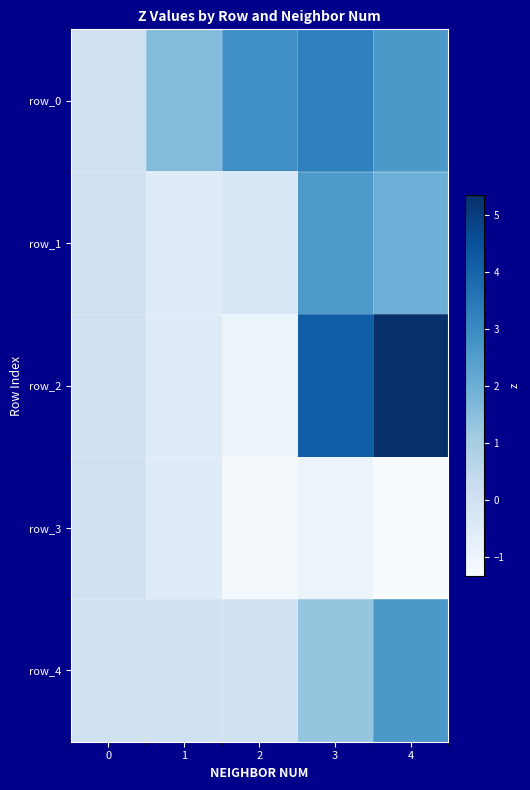

Reading right to left, transcribe all the data shown in this chart.

row_0: 4=2.7	3=3.3	2=2.9	1=1.6	0=0.0
row_1: 4=2.0	3=2.6	2=-0.3	1=-0.5	0=0.0
row_2: 4=5.3	3=4.2	2=-0.9	1=-0.5	0=0.0
row_3: 4=-1.3	3=-1.0	2=-1.2	1=-0.5	0=0.0
row_4: 4=2.7	3=1.3	2=0.0	1=0.0	0=0.0